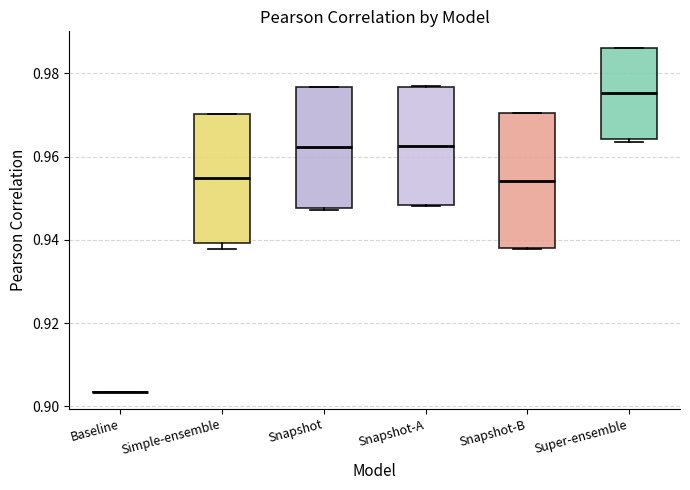

Reading left to right, transcribe this box plot: for each box, give where its median line is, the range the box spans, and where its two whiskers end, as read against the y-axis. The values are not printed on the chart, so give them approximately, as read against the axis.

Baseline: box collapsed to a line at 0.904, whiskers 0.904 to 0.904
Simple-ensemble: median 0.954, box 0.940 to 0.970, whiskers 0.938 to 0.970
Snapshot: median 0.962, box 0.948 to 0.976, whiskers 0.948 to 0.976
Snapshot-A: median 0.962, box 0.948 to 0.976, whiskers 0.948 to 0.976
Snapshot-B: median 0.954, box 0.938 to 0.970, whiskers 0.938 to 0.970
Super-ensemble: median 0.976, box 0.964 to 0.986, whiskers 0.964 (just below the box's lower edge) to 0.986